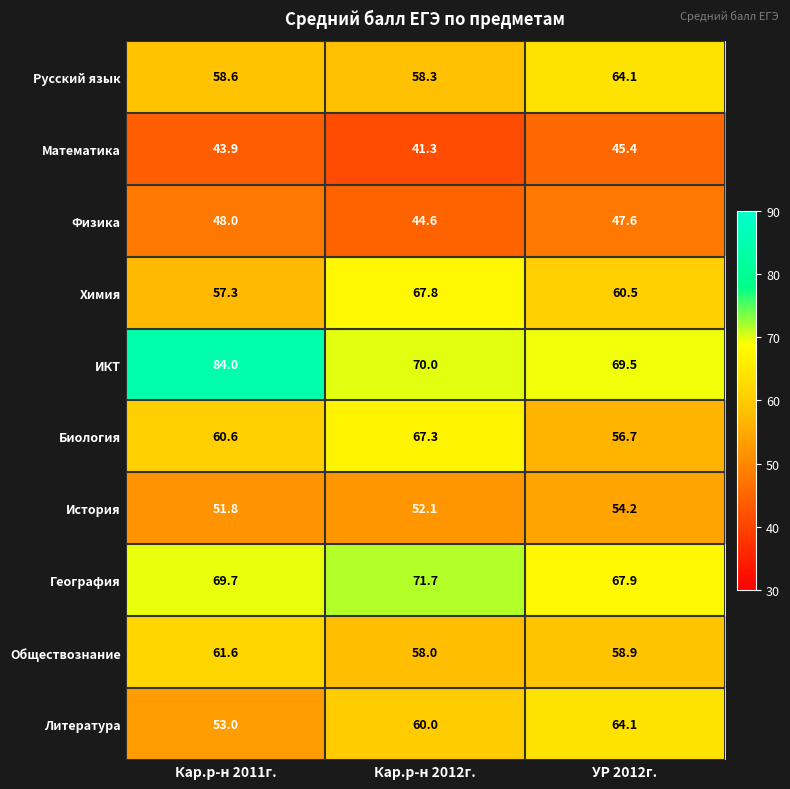

How many series are shown in this chart?

10